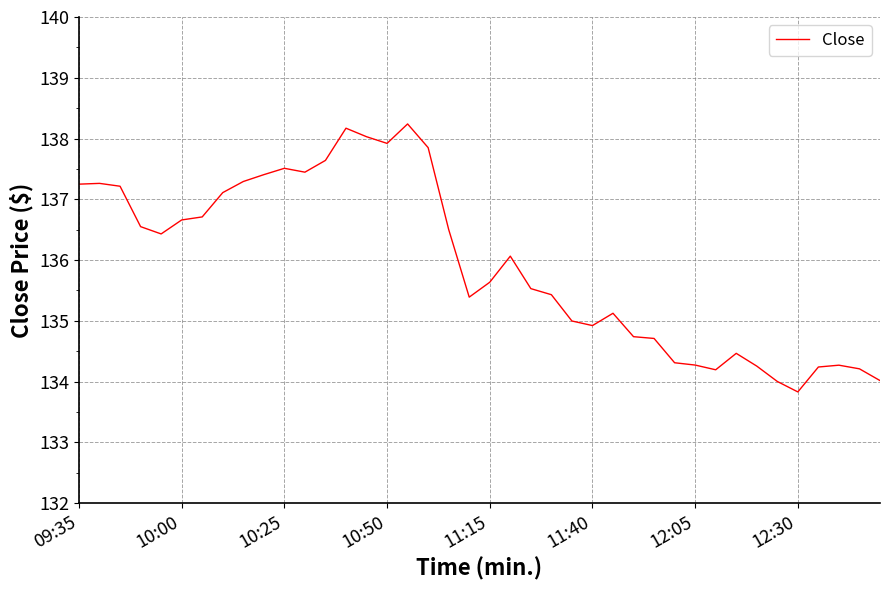

What is the difference between the maximum and minimum values?

4.4